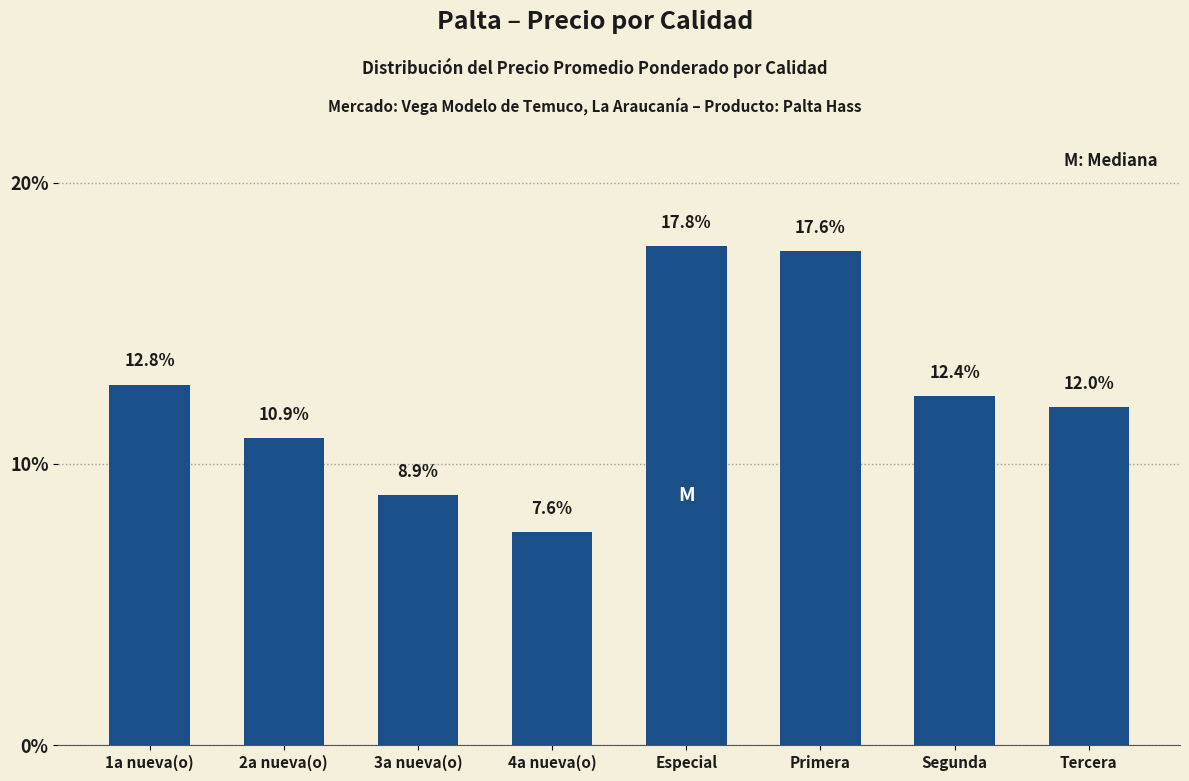

Reading right to left, list all the values displayed in this chart.

Tercera=12.0	Segunda=12.4	Primera=17.6	Especial=17.8	4a nueva(o)=7.6	3a nueva(o)=8.9	2a nueva(o)=10.9	1a nueva(o)=12.8